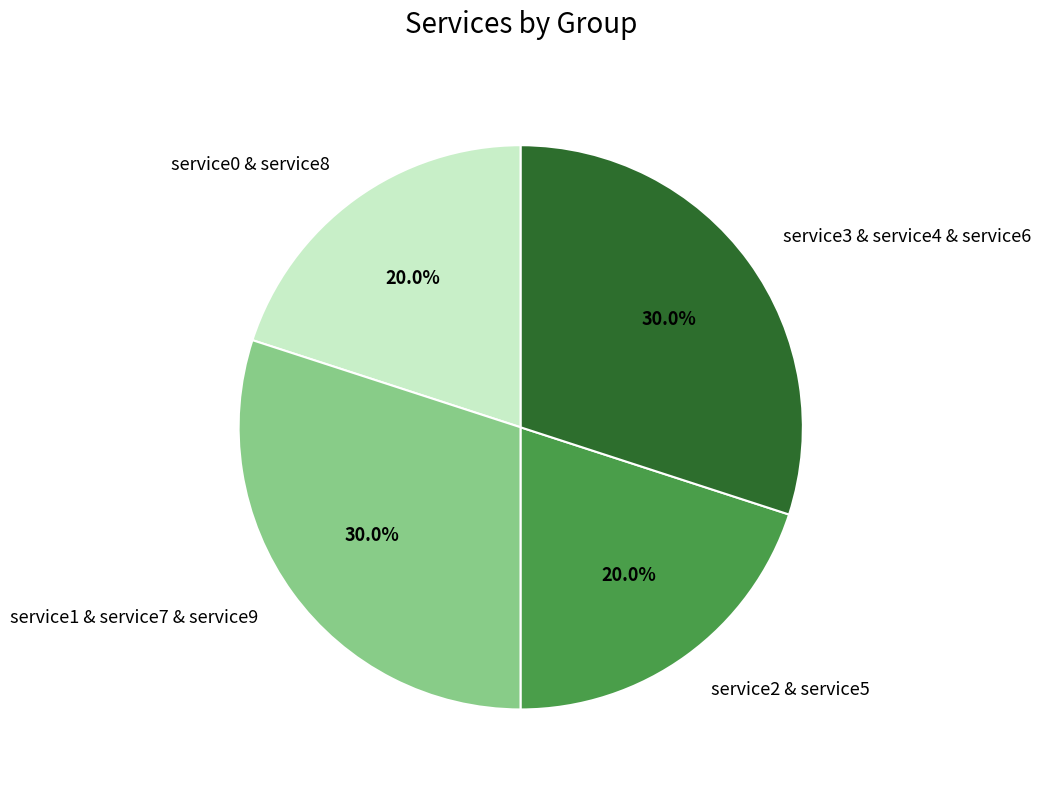

Does service3 & service4 & service6 account for over 50% of the chart?

No